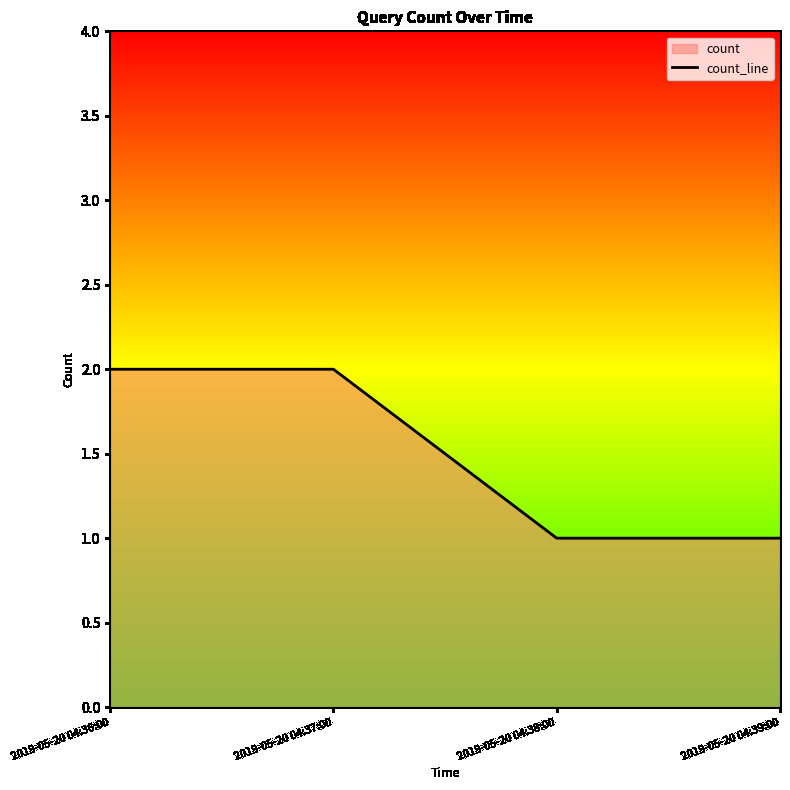

Does the chart display data point markers on the line(s)?

No